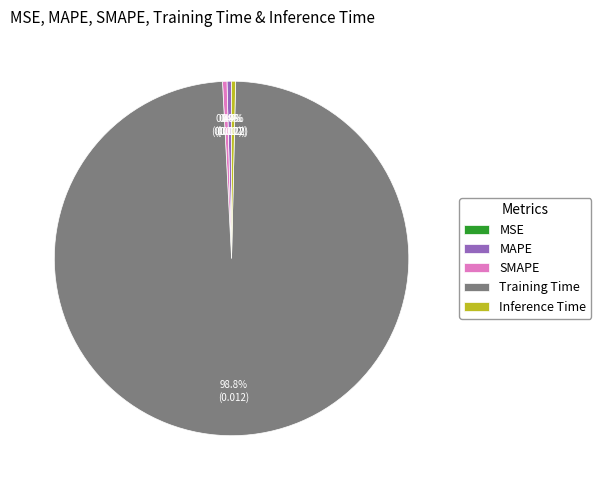

Which category has the biggest portion of the pie?

Training Time